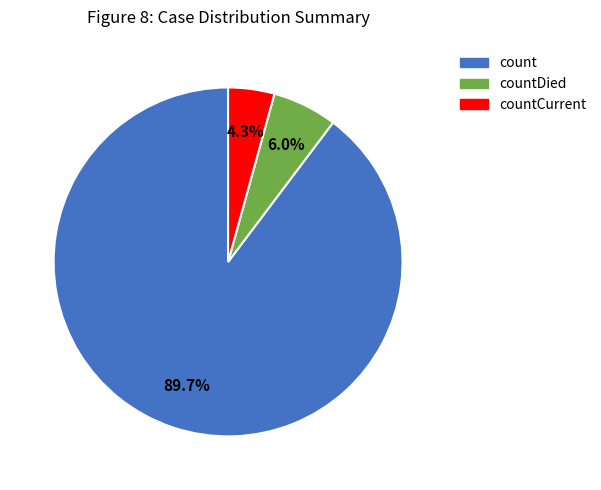

Is there any slice that represents more than half of the pie?

Yes